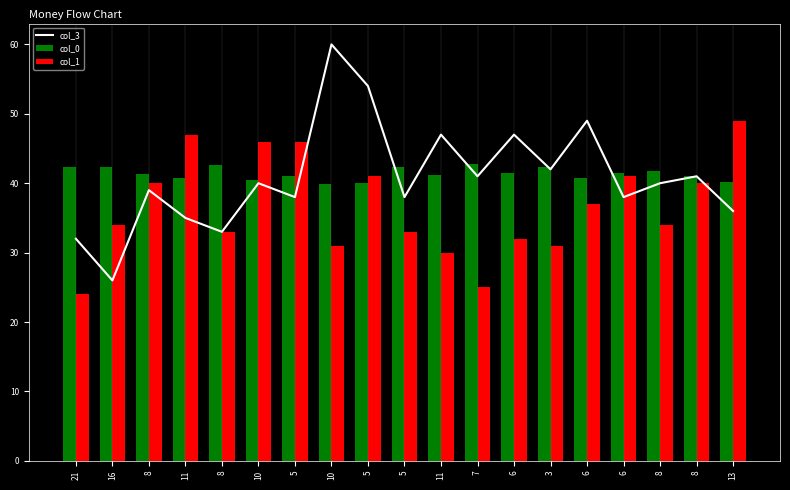

At which label does col_3 reach its minimum?

16